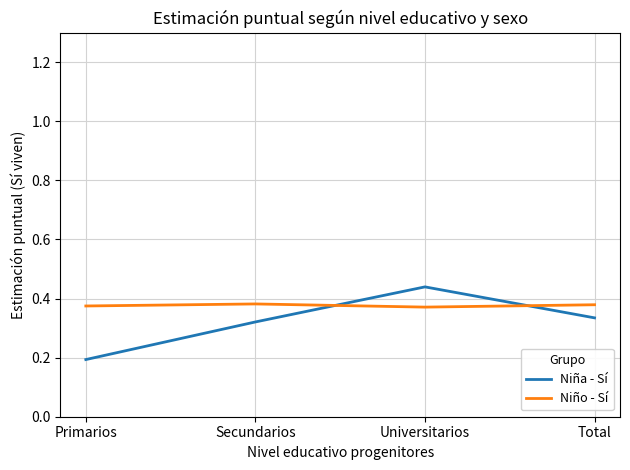

Which category has the lowest value across all series?

Primarios